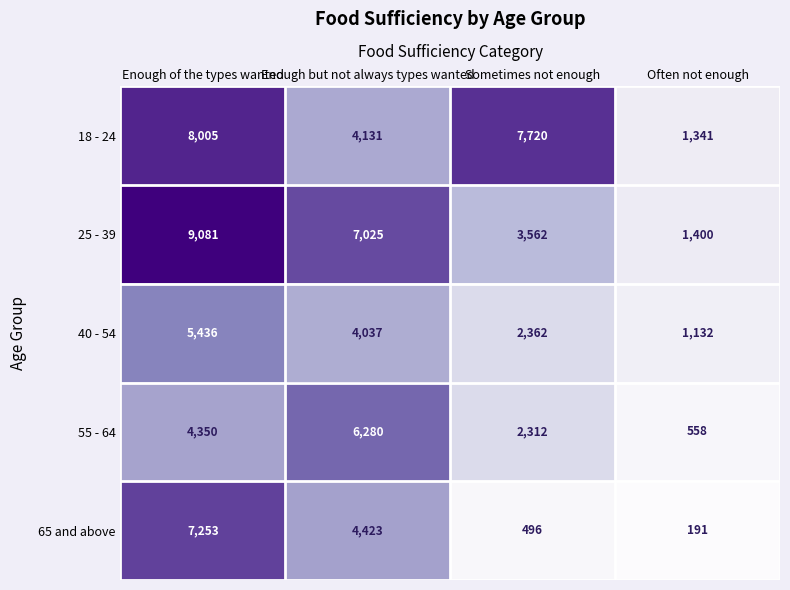

What is the difference between the maximum and minimum values in the 25 - 39 series?

7681